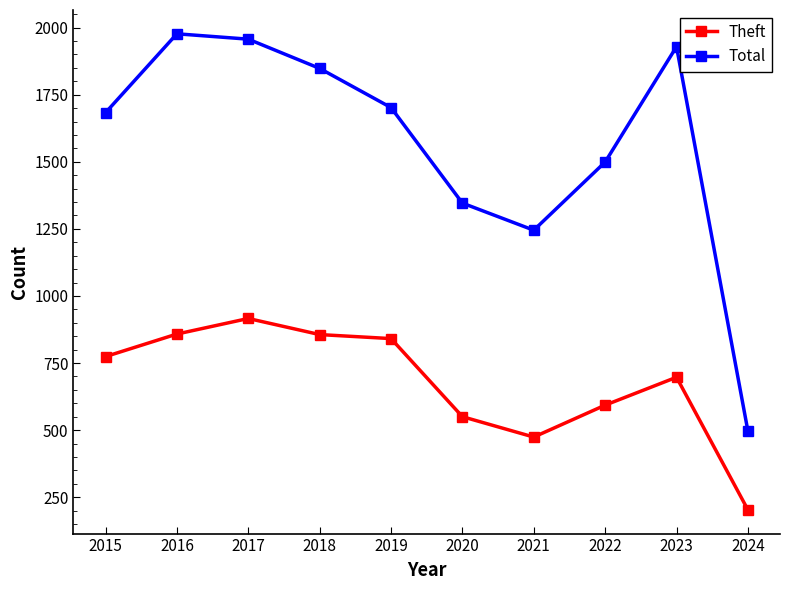

Rank the series by their average value, from highest to lowest.

Total, Theft